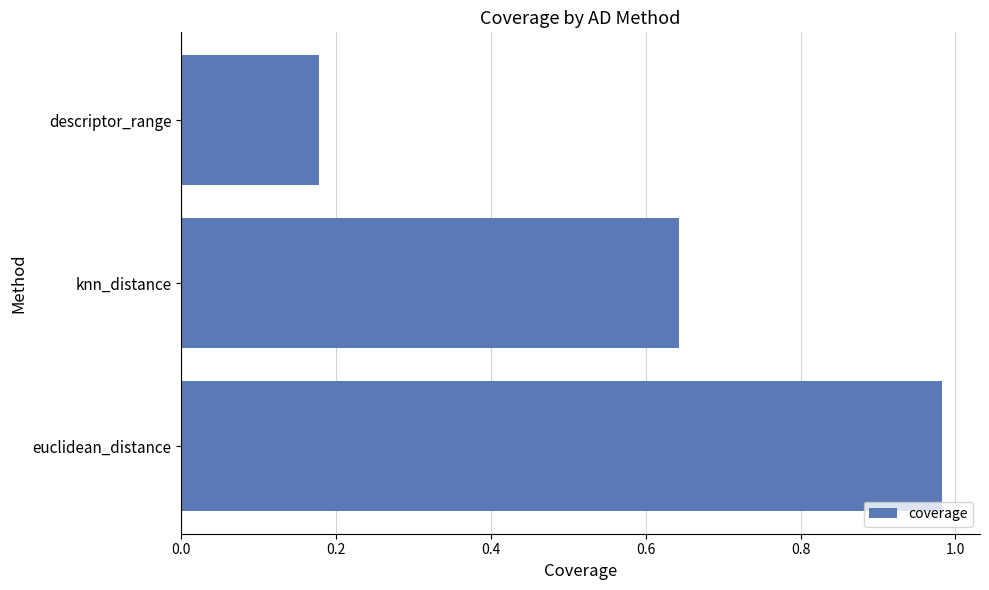

Where is the data nearest to the value 0?

descriptor_range